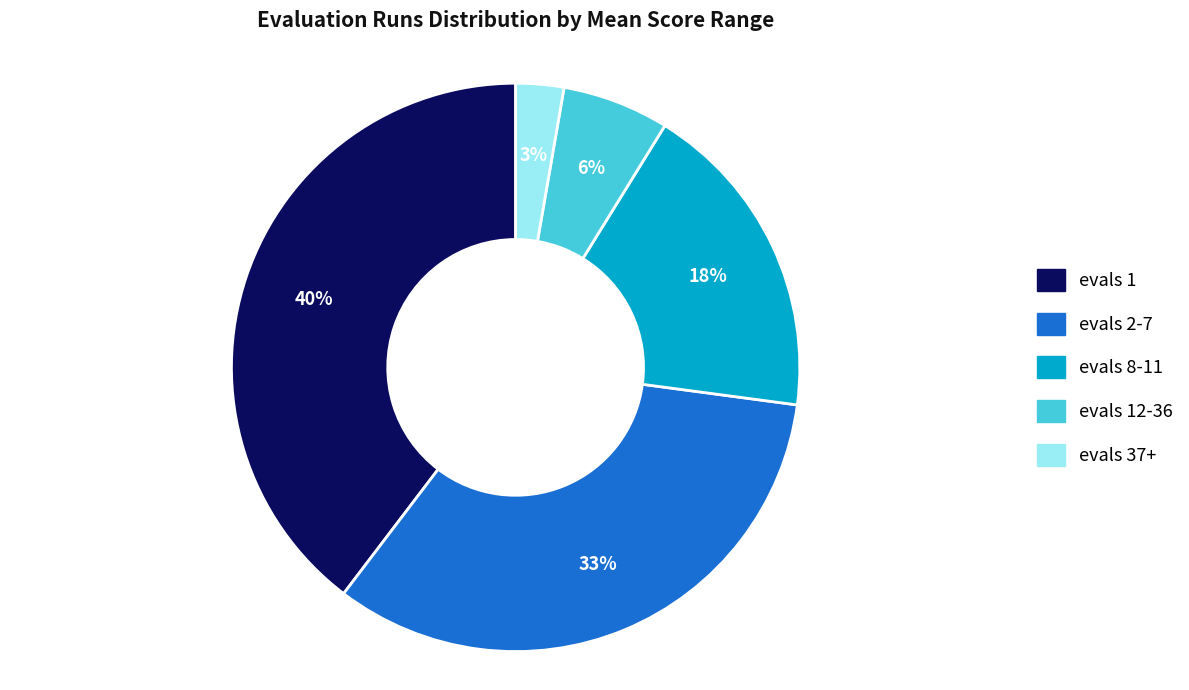

Is there a majority slice in this chart?

No